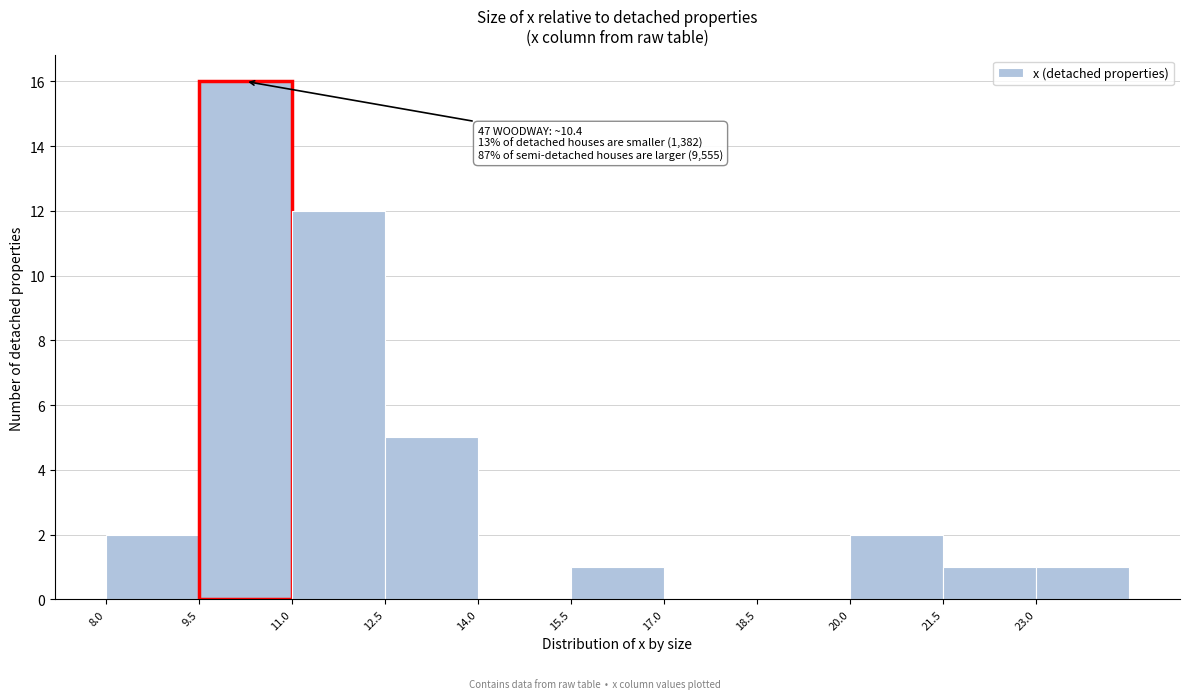

Over which range of the x-axis is the bar tallest?

9.5 to 11.0